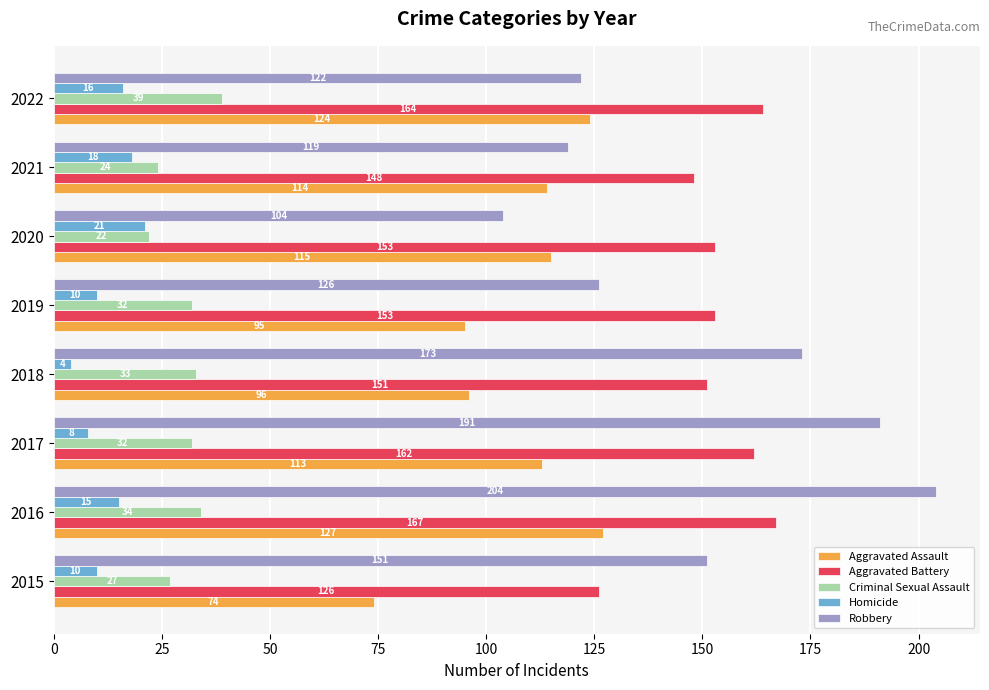

What is the difference between the maximum and minimum values in the Aggravated Battery series?

41